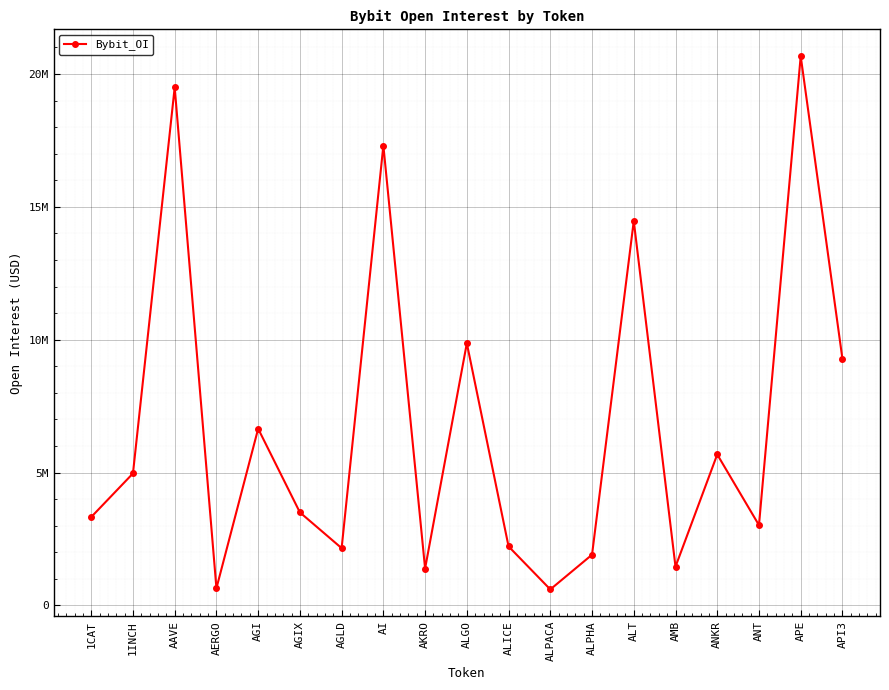

The value at AMB is 877673. True or false?

False